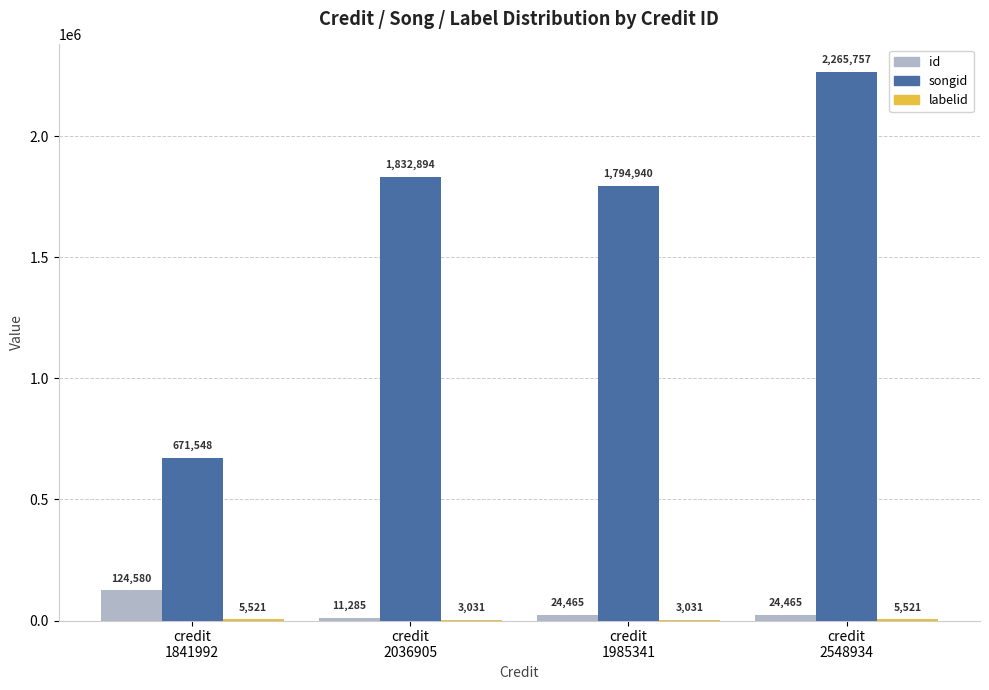

Which series has the largest total across all categories?

songid